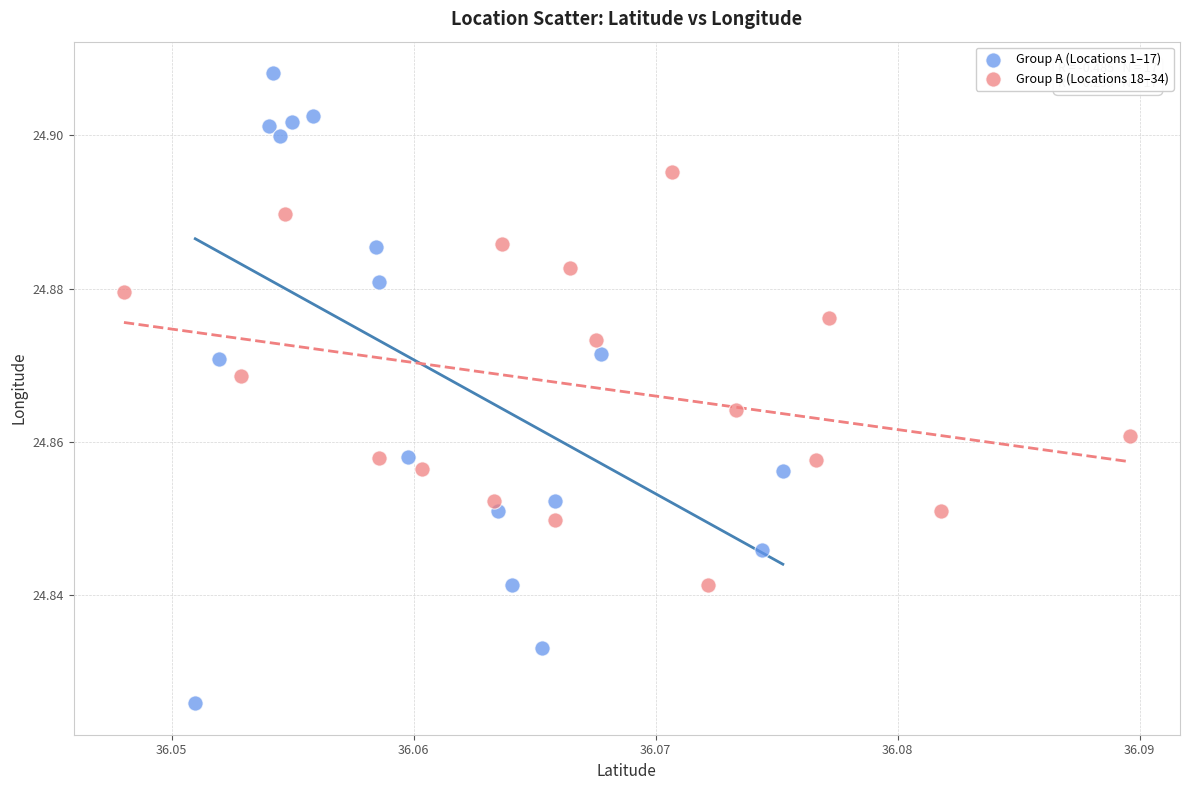

Which series reaches the minimum Y coordinate?

Group A (Locations 1–17)